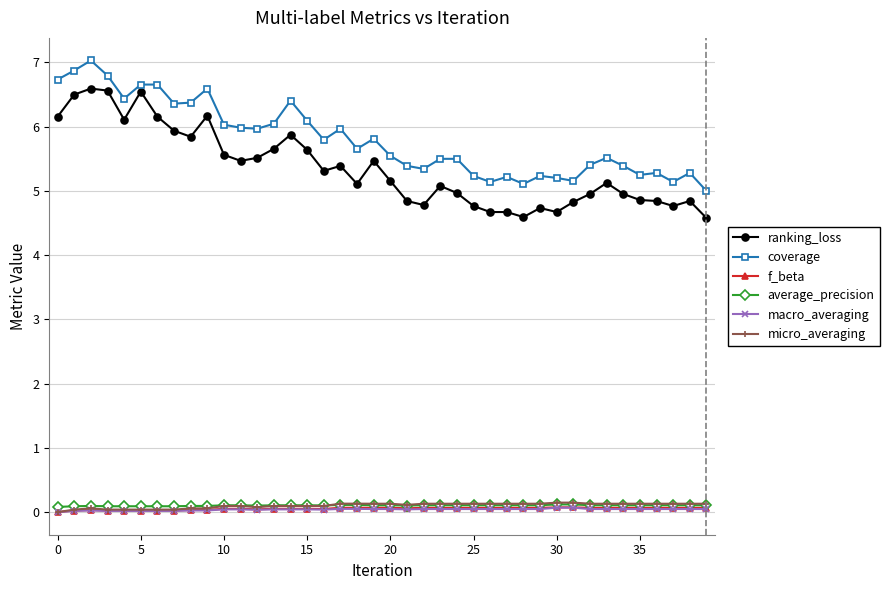

True or false: ranking_loss and macro_averaging intersect in this chart.

False